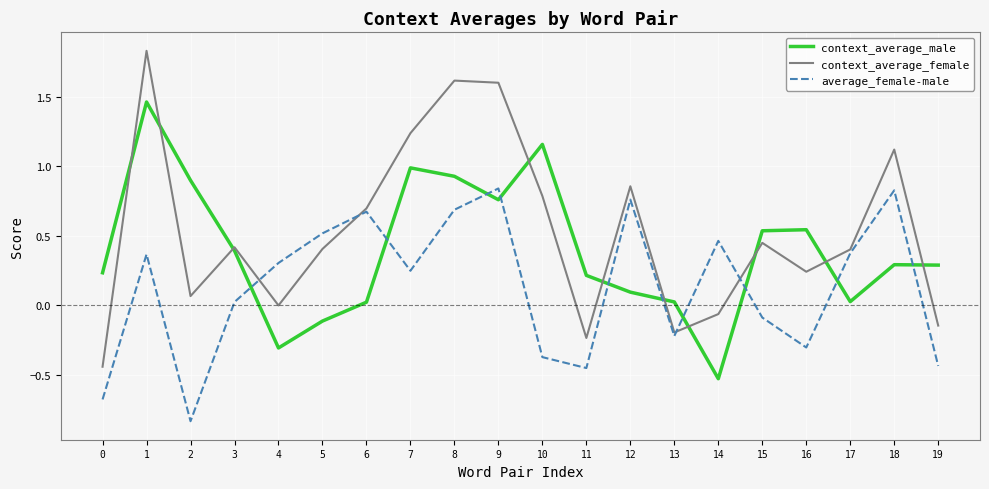

Rank the series by their maximum value, from highest to lowest.

context_average_female, context_average_male, average_female-male